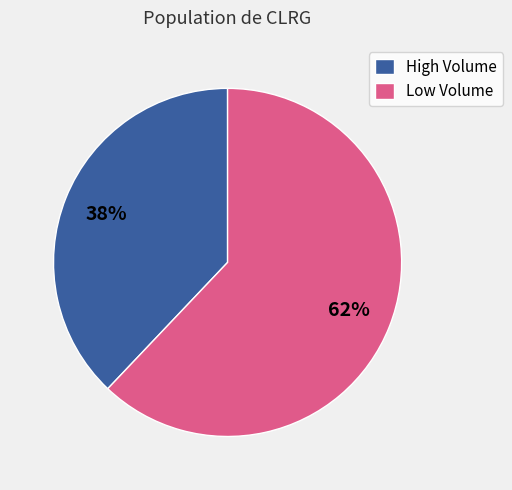

Count the number of slices in the pie.

2